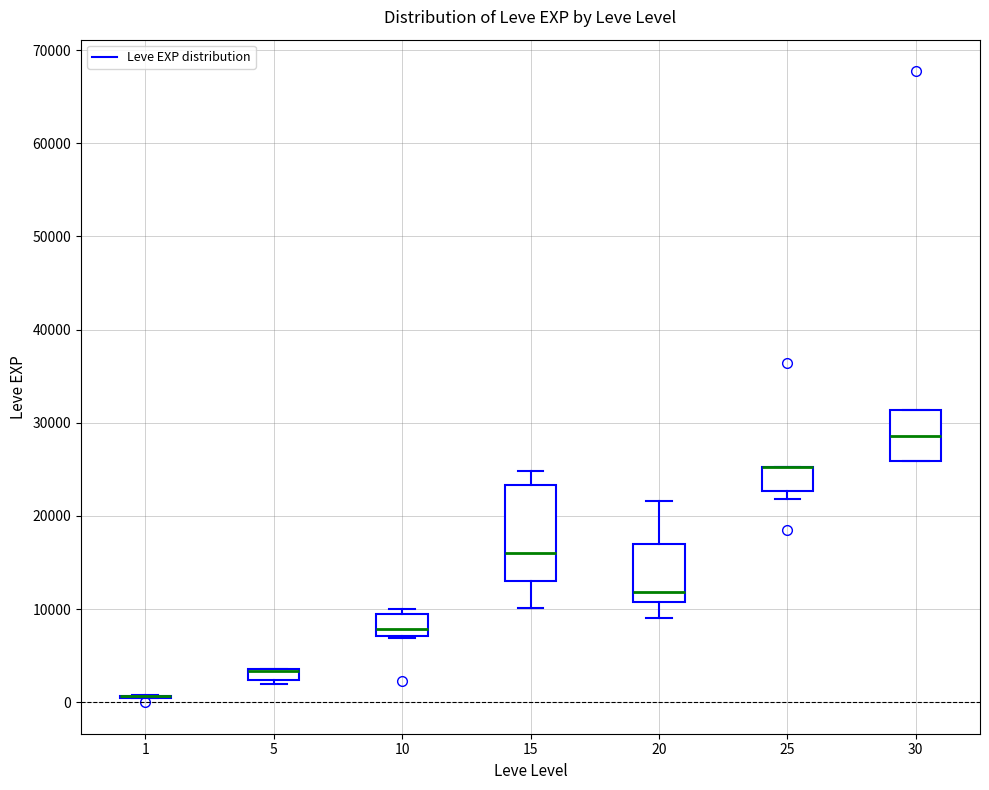

Comparing the boxes themselves (not the whiskers), which one is the tallest?

15